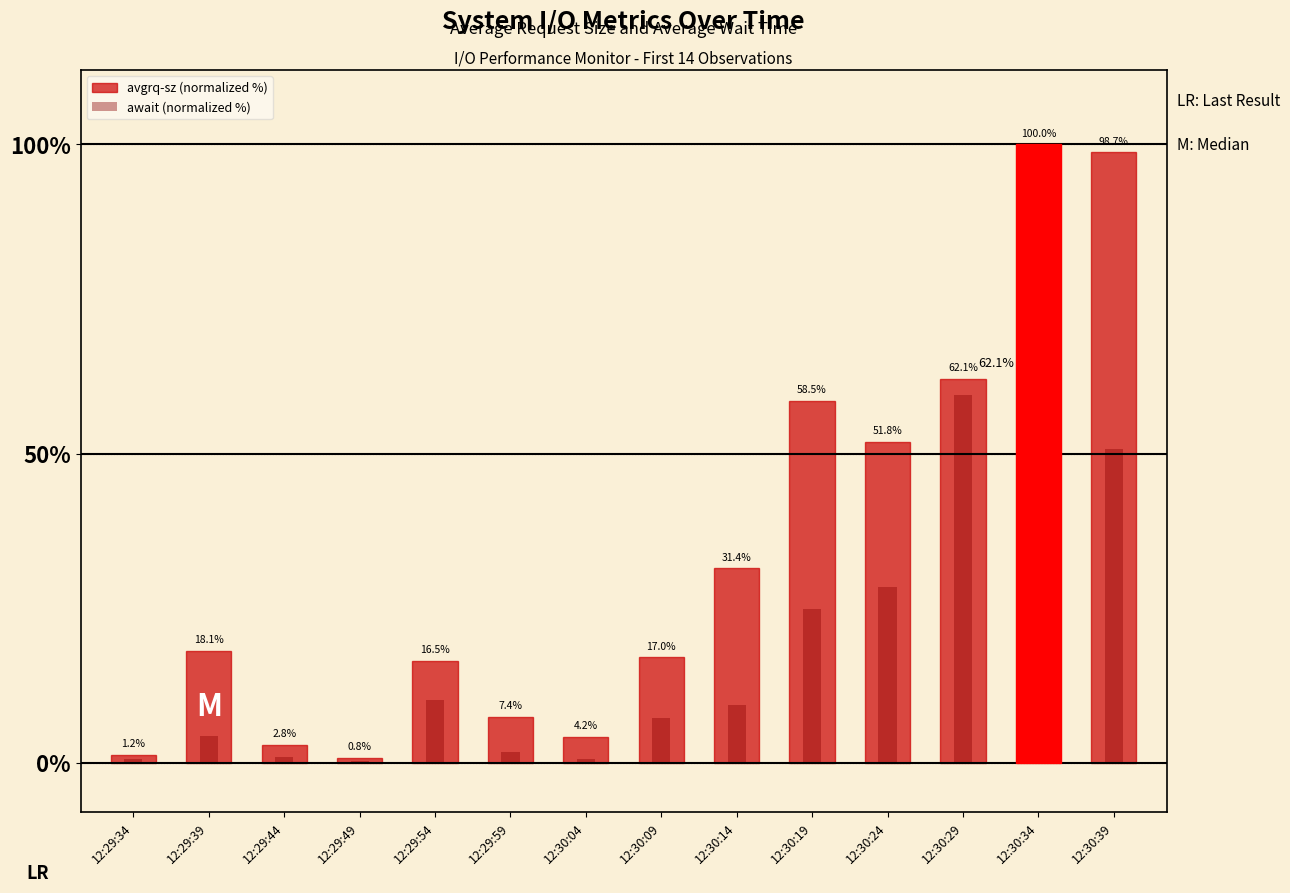

Which series has the largest range (max minus min)?

await (normalized %)